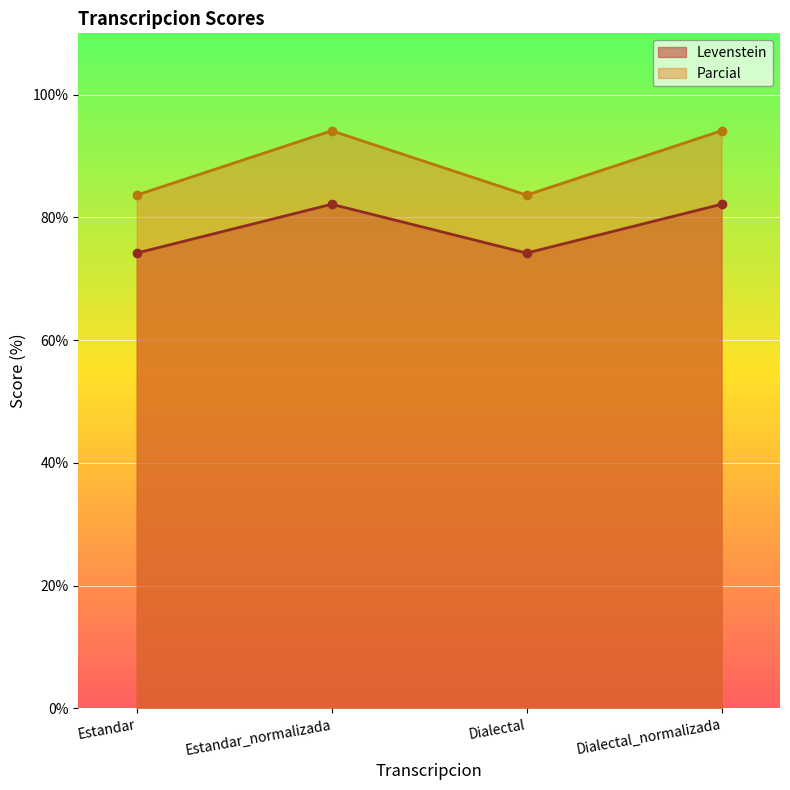

What position from the left is Estandar?

1